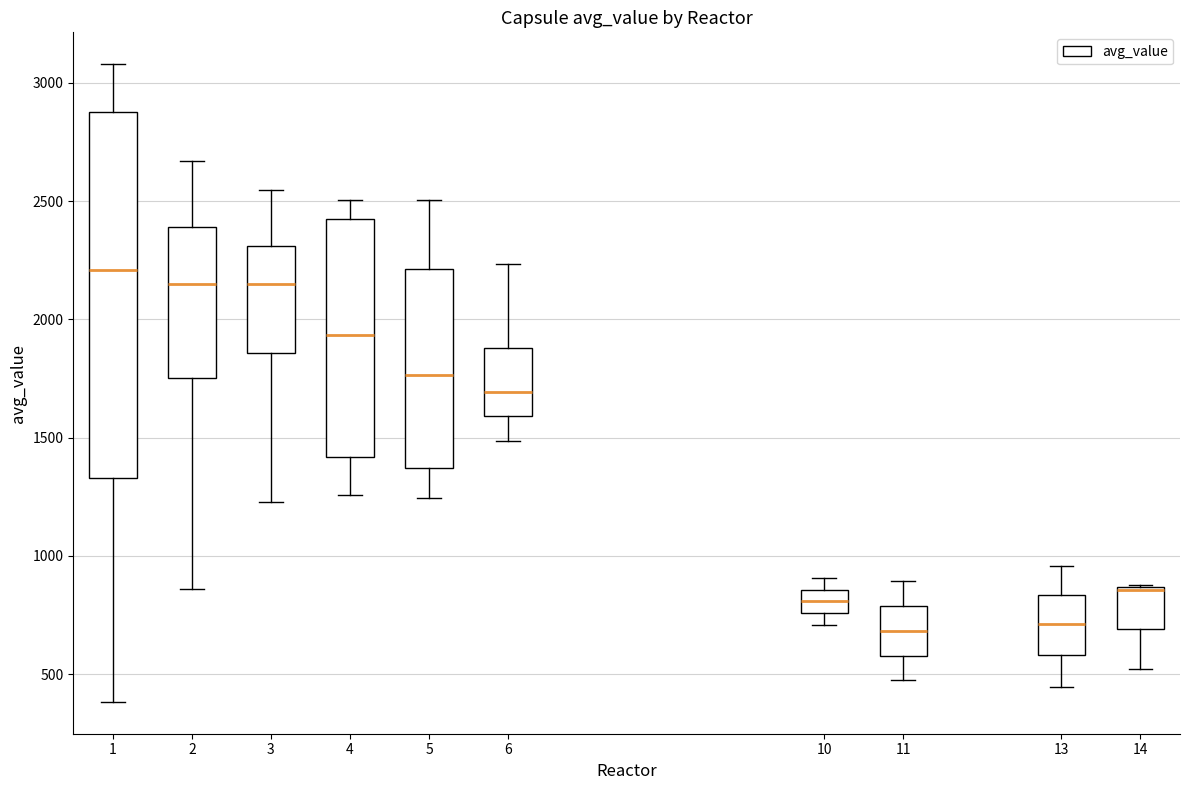

Comparing the boxes themselves (not the whiskers), which one is the tallest?

1